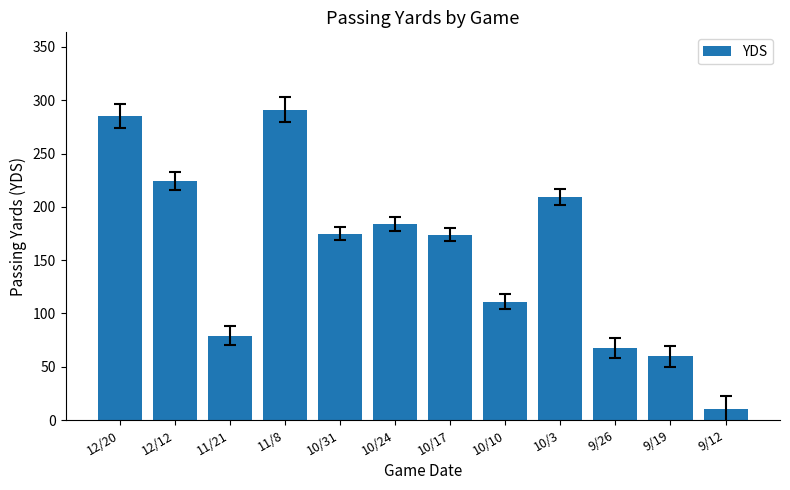

What is the change in value from 9/19 to 9/12?

-50